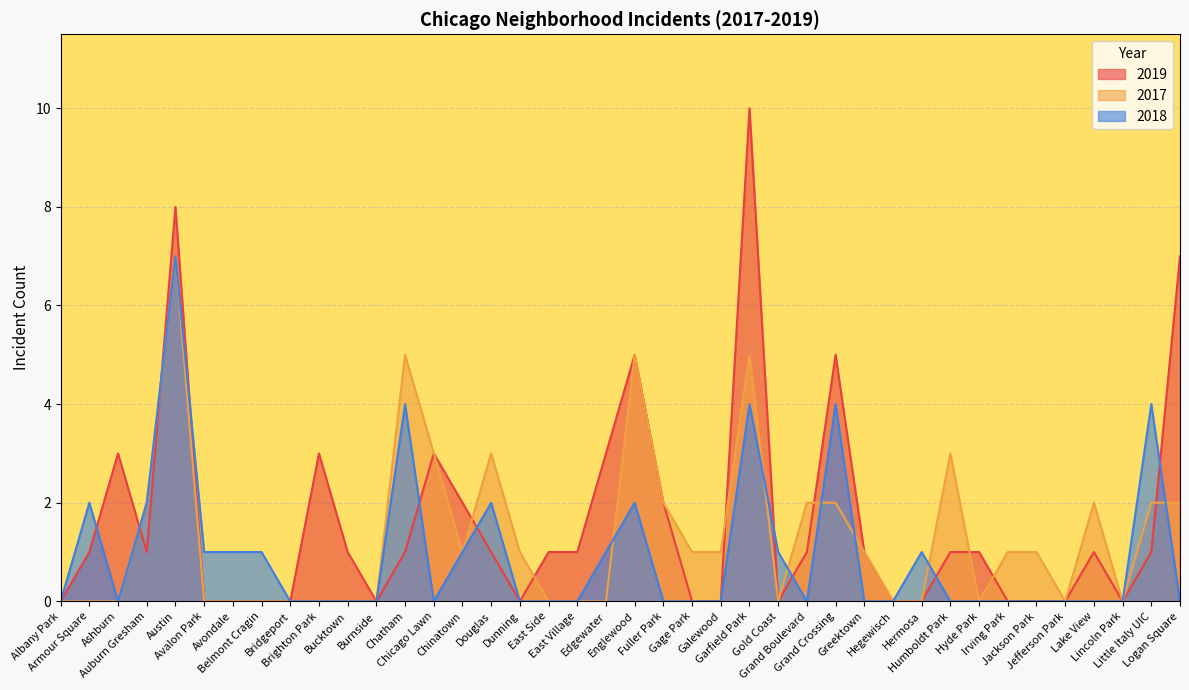

Reading right to left, what are all the values shown in this chart?

2019: Logan Square=7	Little Italy UIC=1	Lincoln Park=0	Lake View=1	Jefferson Park=0	Jackson Park=0	Irving Park=0	Hyde Park=1	Humboldt Park=1	Hermosa=0	Hegewisch=0	Greektown=1	Grand Crossing=5	Grand Boulevard=1	Gold Coast=0	Garfield Park=10	Galewood=0	Gage Park=0	Fuller Park=2	Englewood=5	Edgewater=3	East Village=1	East Side=1	Dunning=0	Douglas=1	Chinatown=2	Chicago Lawn=3	Chatham=1	Burnside=0	Bucktown=1	Brighton Park=3	Bridgeport=0	Belmont Cragin=0	Avondale=0	Avalon Park=0	Austin=8	Auburn Gresham=1	Ashburn=3	Armour Square=1	Albany Park=0
2017: Logan Square=2	Little Italy UIC=2	Lincoln Park=0	Lake View=2	Jefferson Park=0	Jackson Park=1	Irving Park=1	Hyde Park=0	Humboldt Park=3	Hermosa=0	Hegewisch=0	Greektown=1	Grand Crossing=2	Grand Boulevard=2	Gold Coast=0	Garfield Park=5	Galewood=1	Gage Park=1	Fuller Park=2	Englewood=5	Edgewater=0	East Village=0	East Side=0	Dunning=1	Douglas=3	Chinatown=1	Chicago Lawn=3	Chatham=5	Burnside=0	Bucktown=0	Brighton Park=0	Bridgeport=0	Belmont Cragin=0	Avondale=0	Avalon Park=0	Austin=7	Auburn Gresham=2	Ashburn=0	Armour Square=0	Albany Park=0
2018: Logan Square=0	Little Italy UIC=4	Lincoln Park=0	Lake View=0	Jefferson Park=0	Jackson Park=0	Irving Park=0	Hyde Park=0	Humboldt Park=0	Hermosa=1	Hegewisch=0	Greektown=0	Grand Crossing=4	Grand Boulevard=0	Gold Coast=1	Garfield Park=4	Galewood=0	Gage Park=0	Fuller Park=0	Englewood=2	Edgewater=1	East Village=0	East Side=0	Dunning=0	Douglas=2	Chinatown=1	Chicago Lawn=0	Chatham=4	Burnside=0	Bucktown=0	Brighton Park=0	Bridgeport=0	Belmont Cragin=1	Avondale=1	Avalon Park=1	Austin=7	Auburn Gresham=2	Ashburn=0	Armour Square=2	Albany Park=0